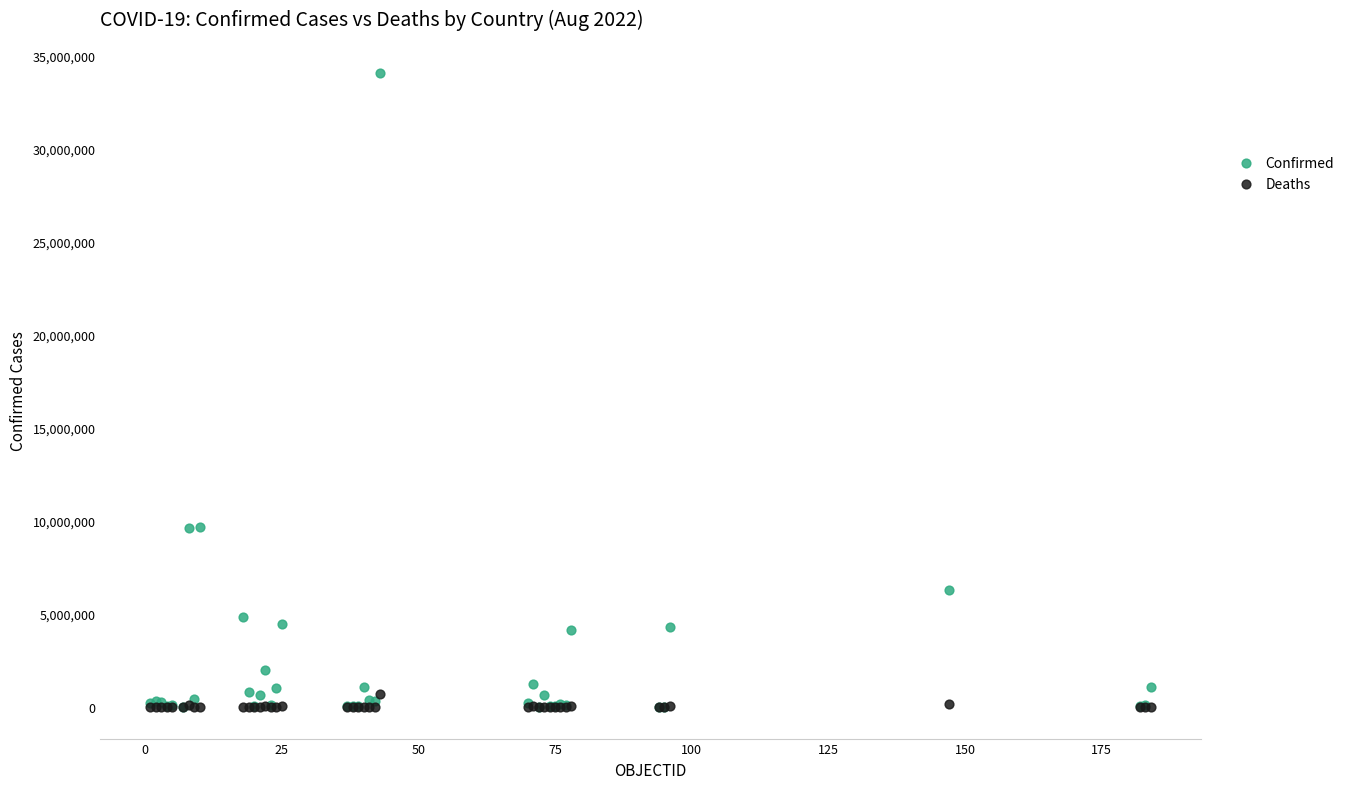

What are all the series names shown in the legend?

Confirmed, Deaths